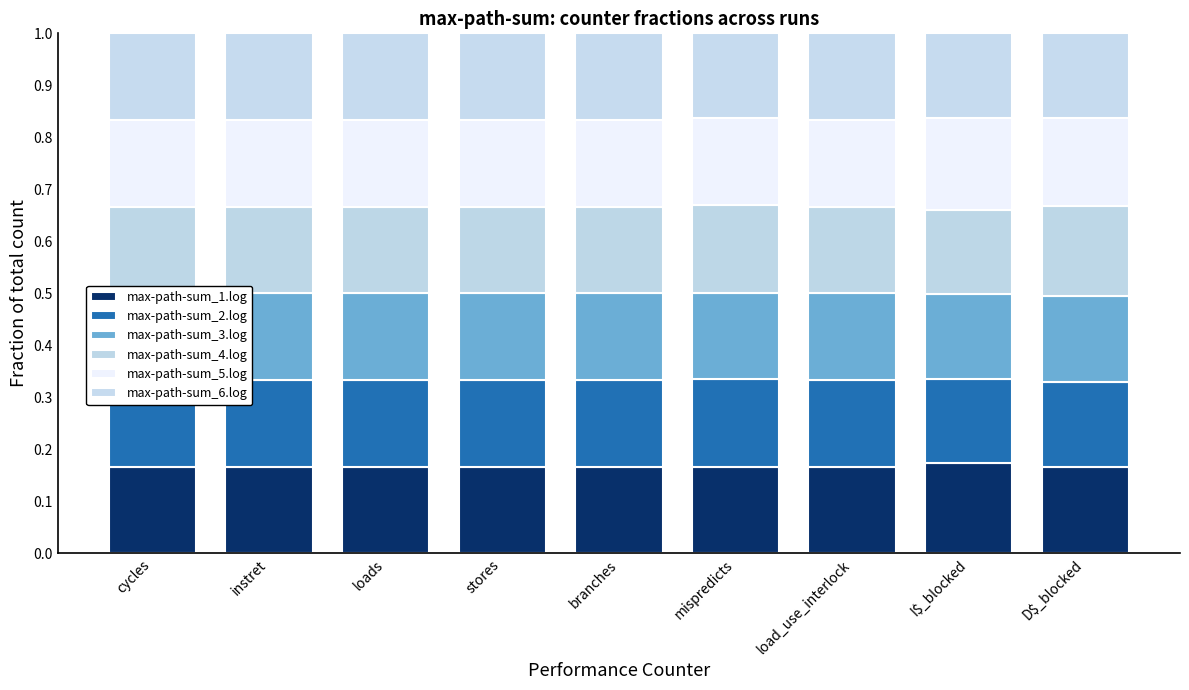

True or false: max-path-sum_3.log has a value of 0.2 at instret.

True